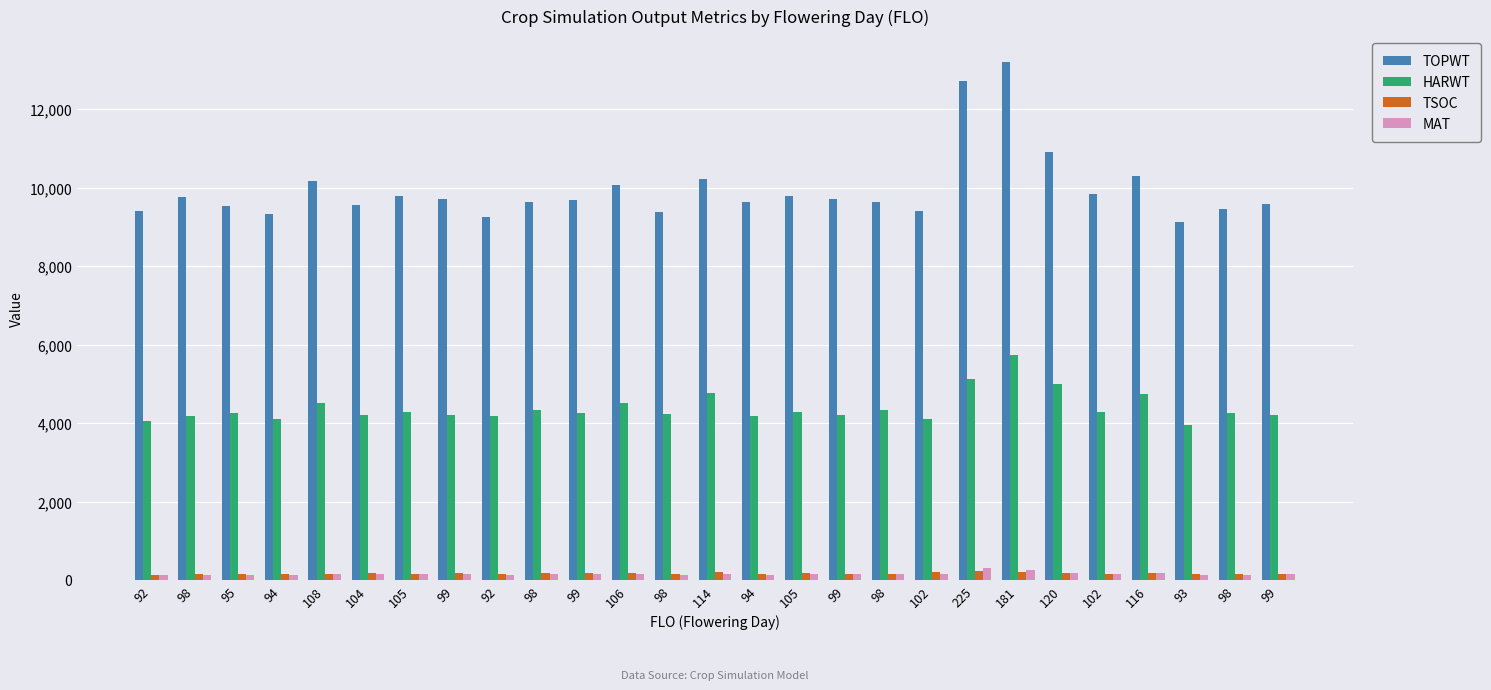

What is the minimum value for TSOC?

141